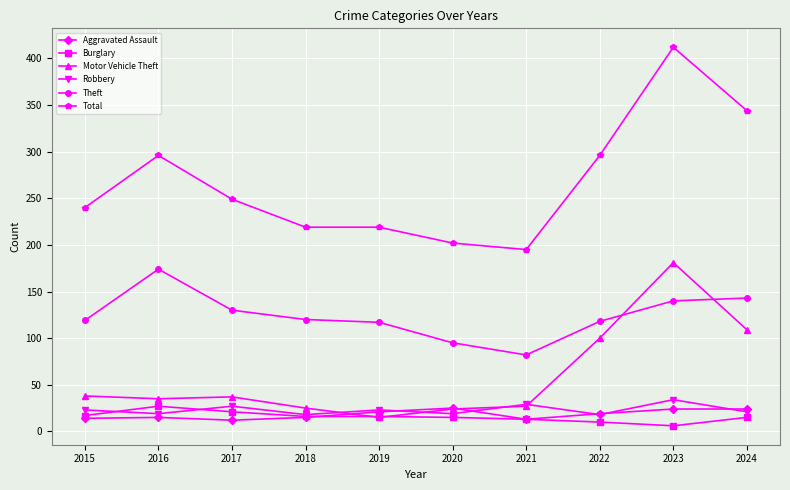

True or false: Total has more than 0 interior local peaks.

True